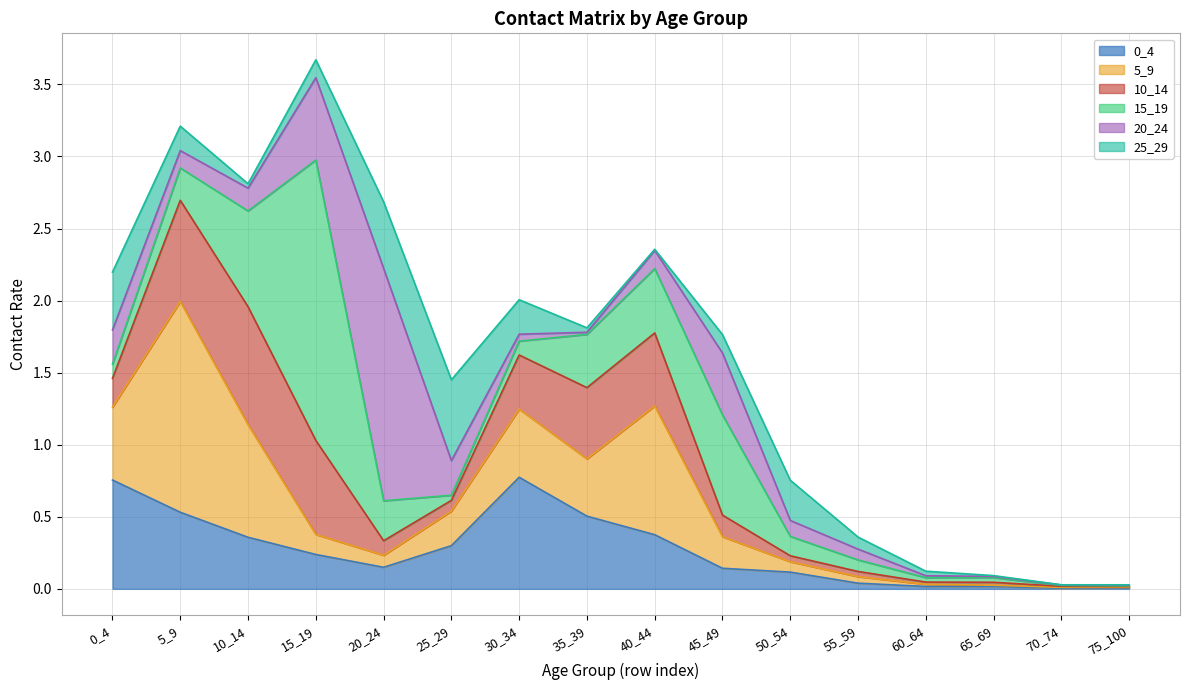

Which category has the lowest value across all series?

70_74